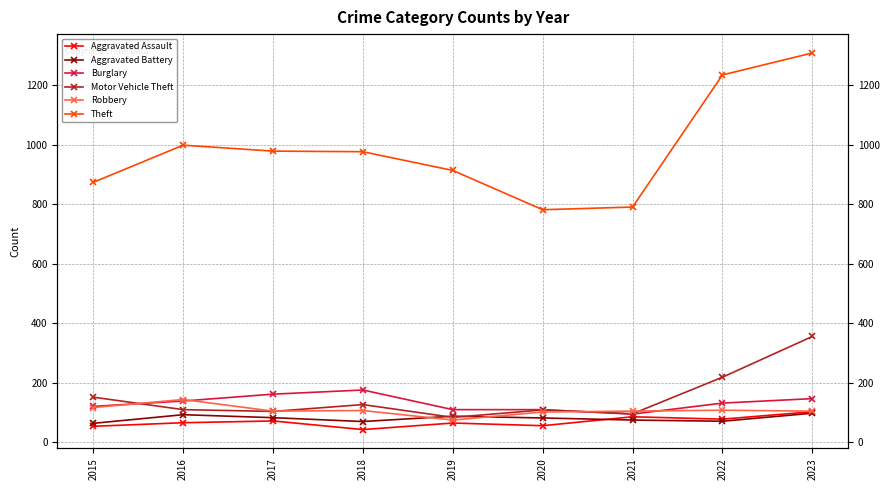

What is the minimum value shown in the chart?

43